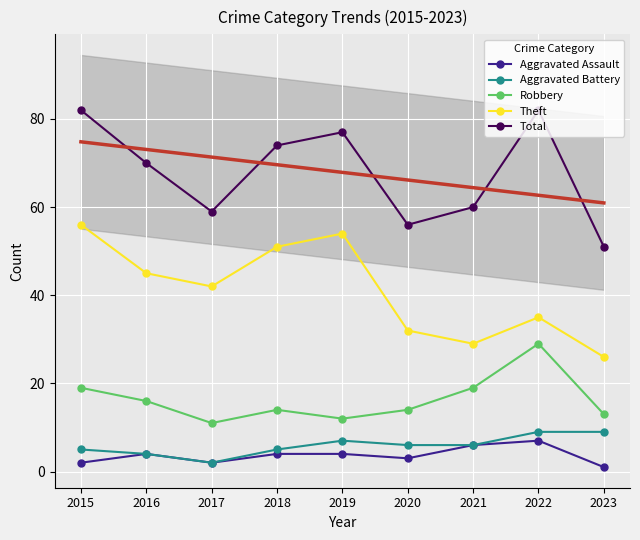

What are all the series names shown in the legend?

Aggravated Assault, Aggravated Battery, Robbery, Theft, Total